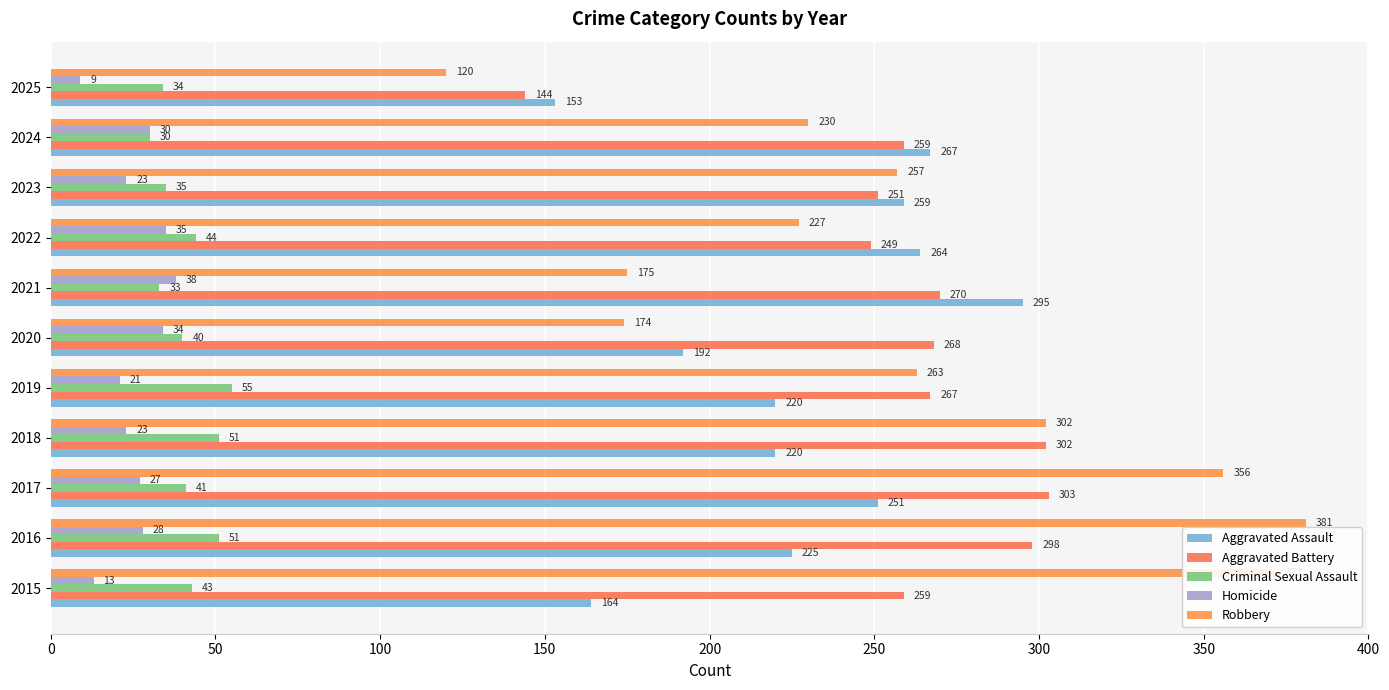

What position from the left is 100?

3